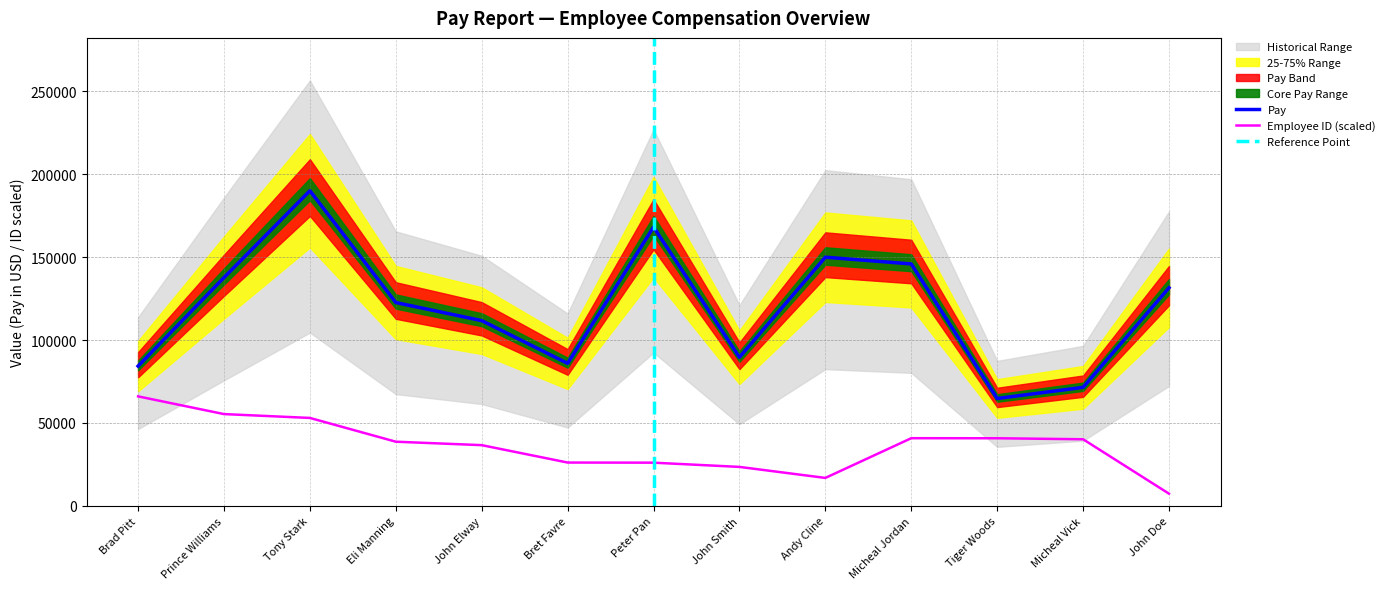

List the series in order of their overall mean, highest first.

Pay, Employee ID